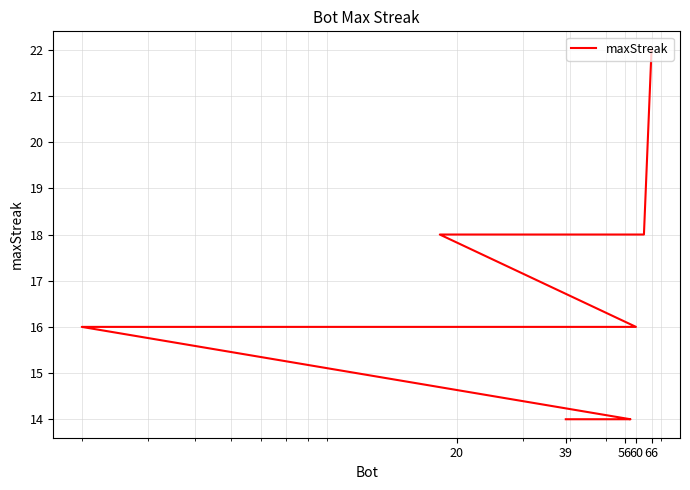

What is the difference between the maximum and second lowest values?

8